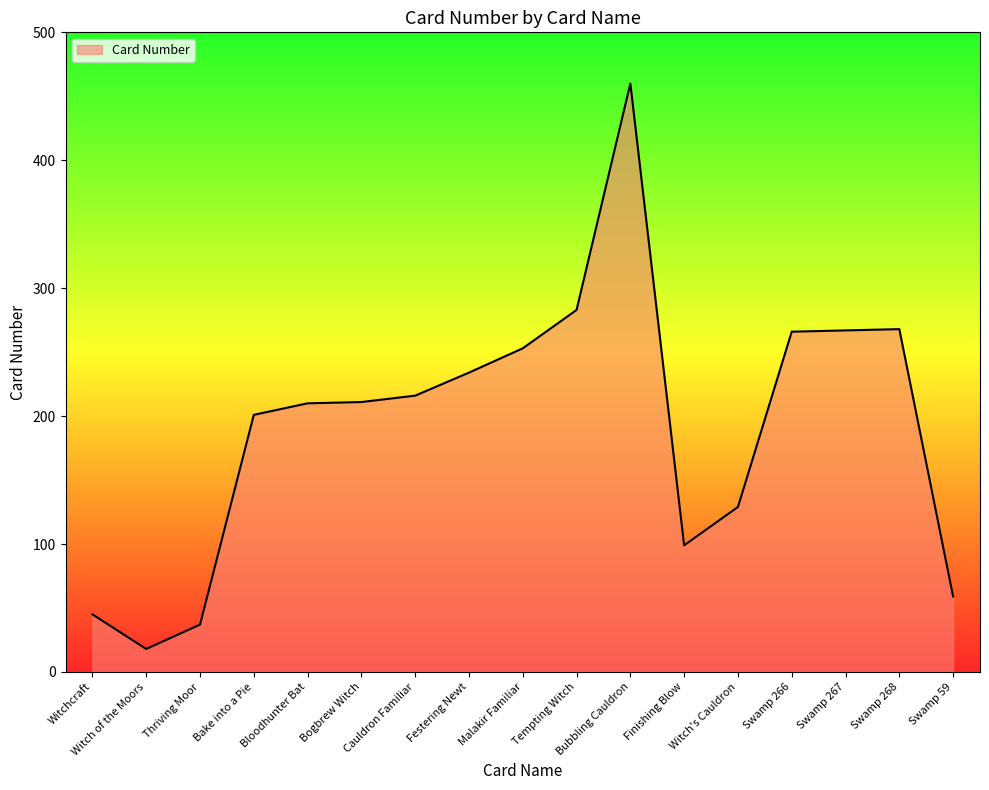

What is the difference between the maximum and minimum values?

442